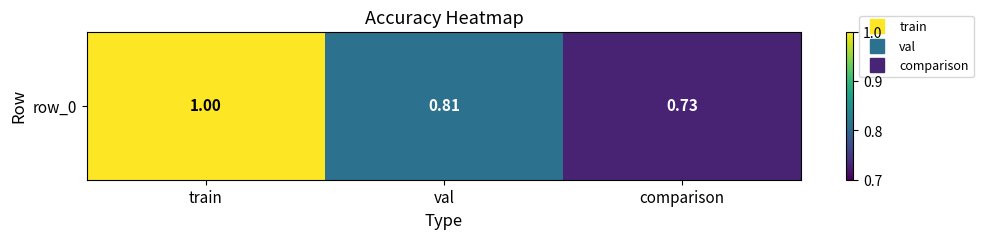

Which category has the lowest value across all series?

comparison